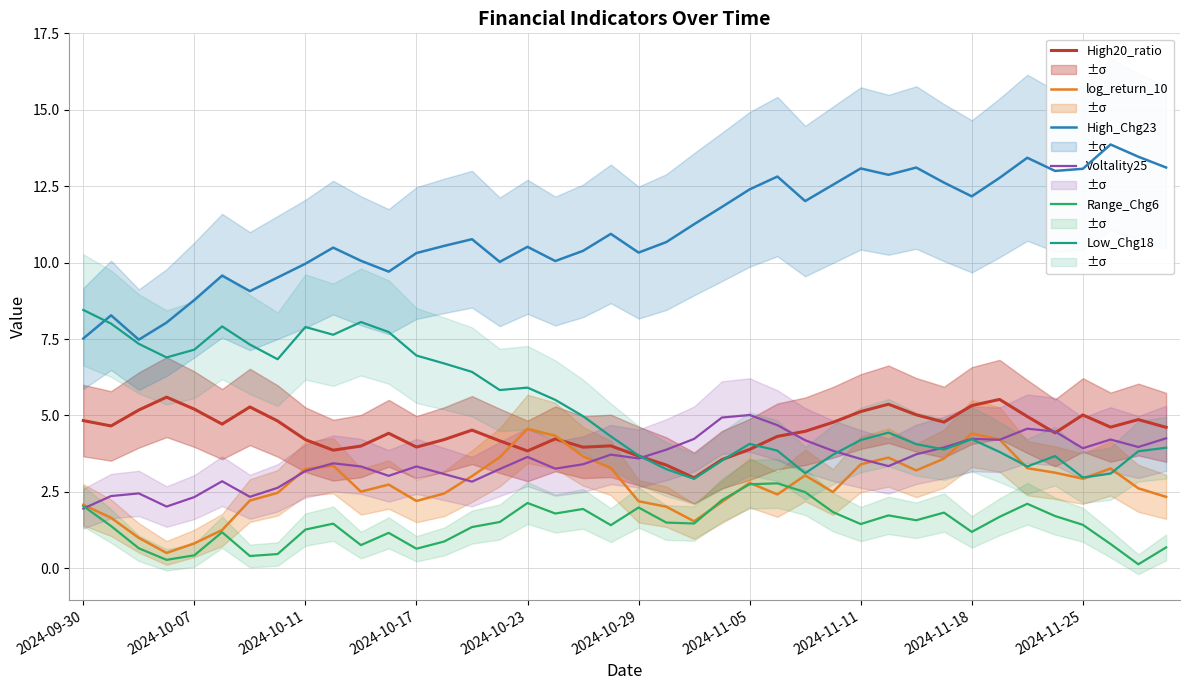

The High20_ratio series shows 5.0 at 2024-11-25. True or false?

True